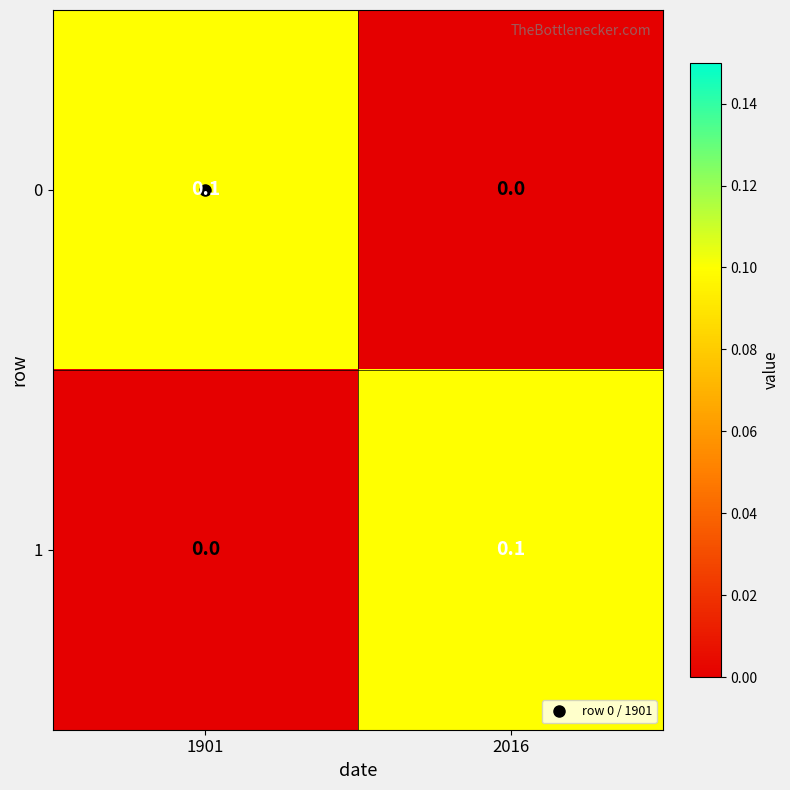

Is the value of 1 at 2016 greater than the value of 0 at 2016?

Yes